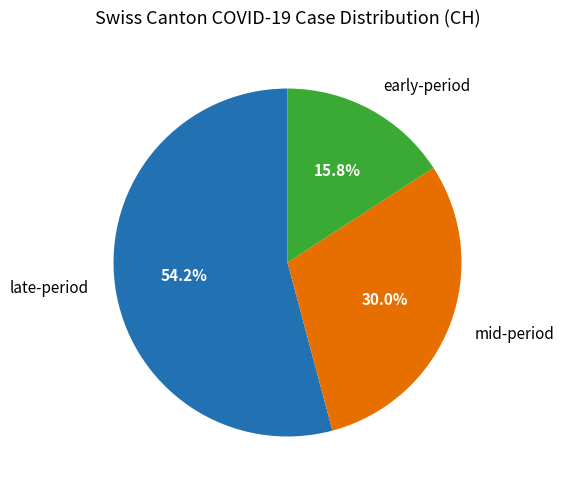

Is there any slice that represents more than half of the pie?

Yes